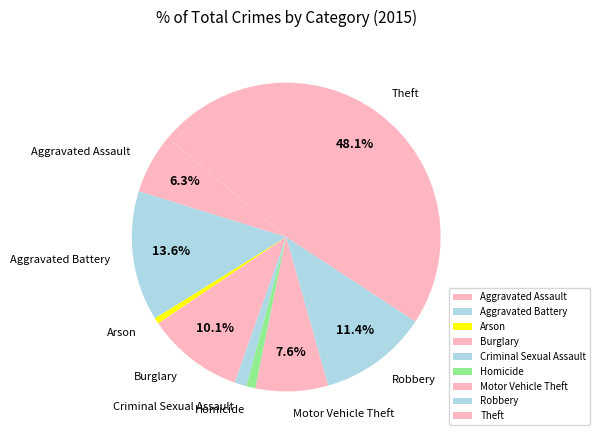

Count the number of slices in the pie.

9